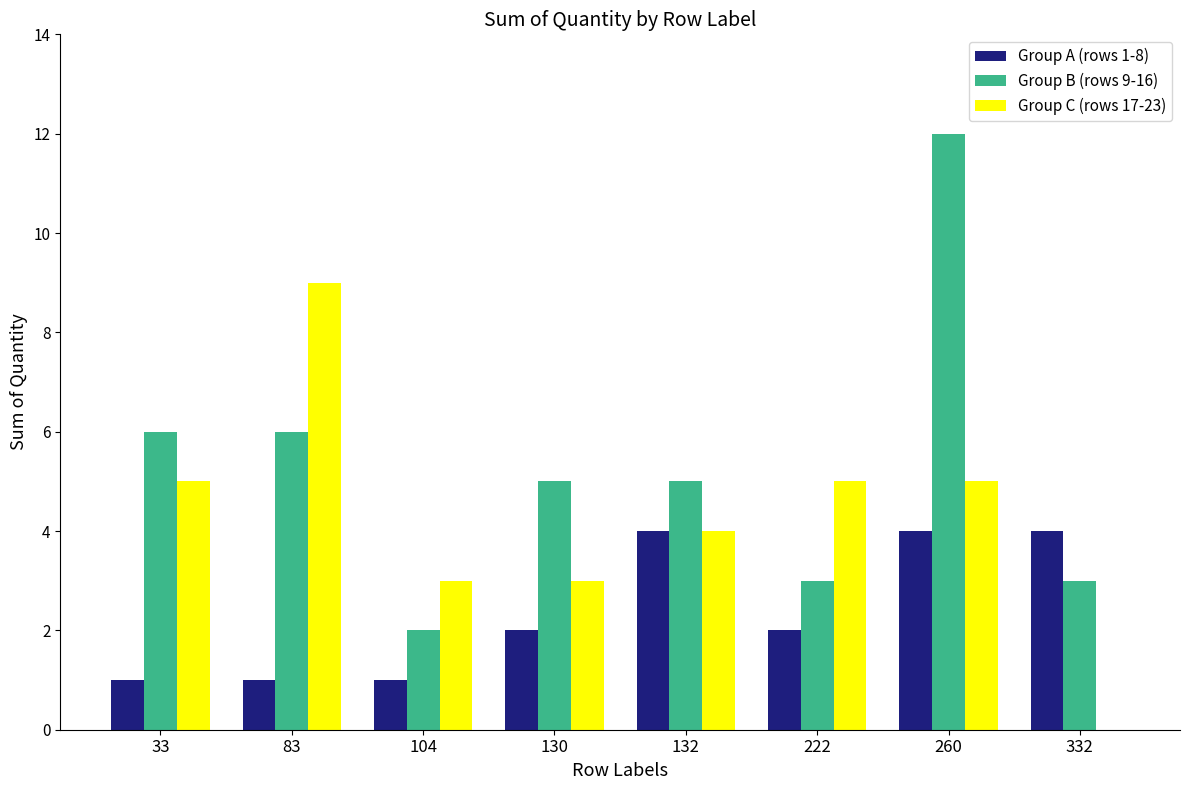

What is the difference between the Group A (rows 1-8) values at 260 and 222?

2